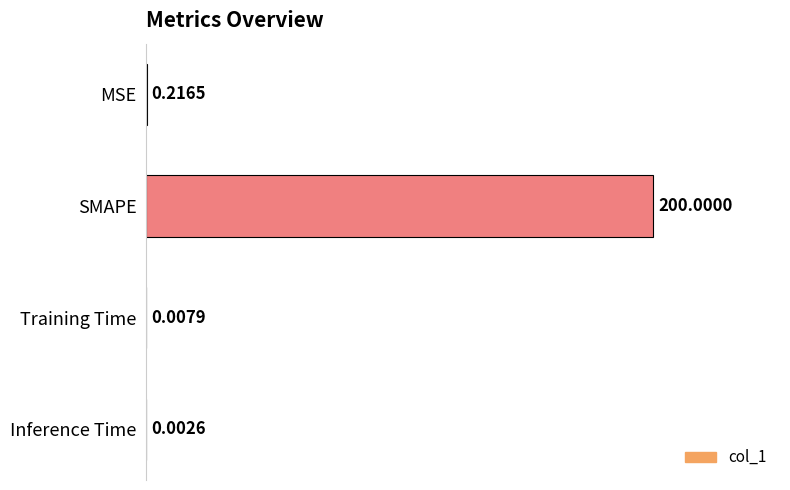

At which label is the value closest to 100?

MSE